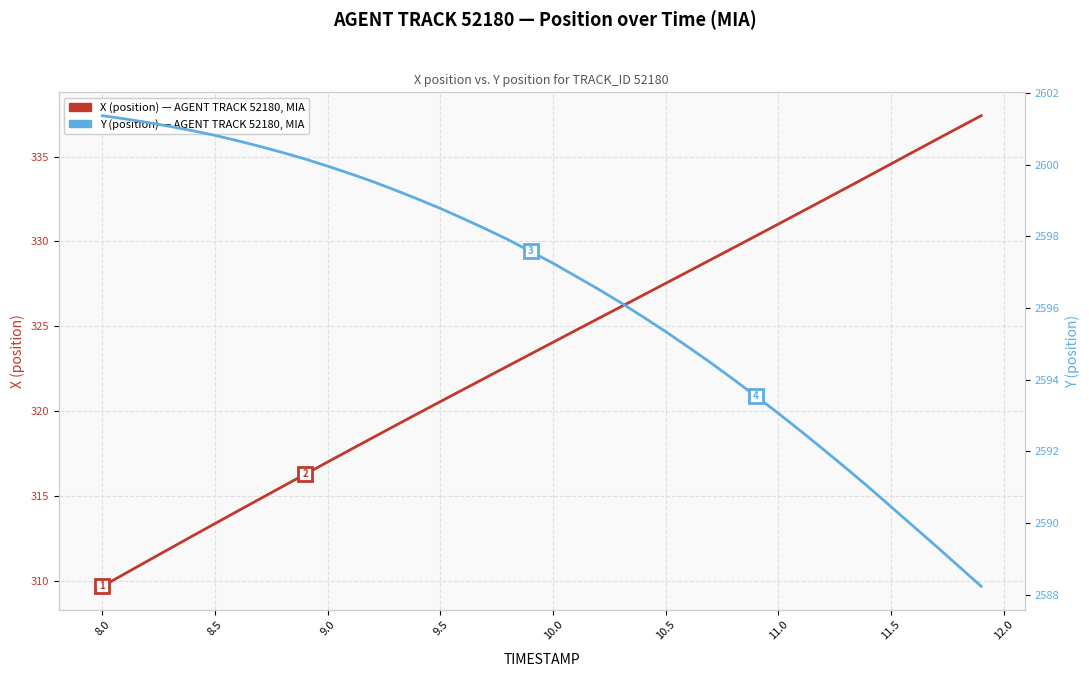

What are all the series names shown in the legend?

X (position), Y (position)